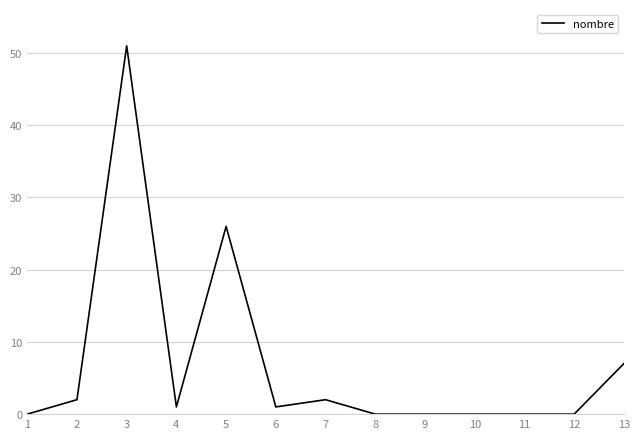

At which category does the data reach its first local peak?

3